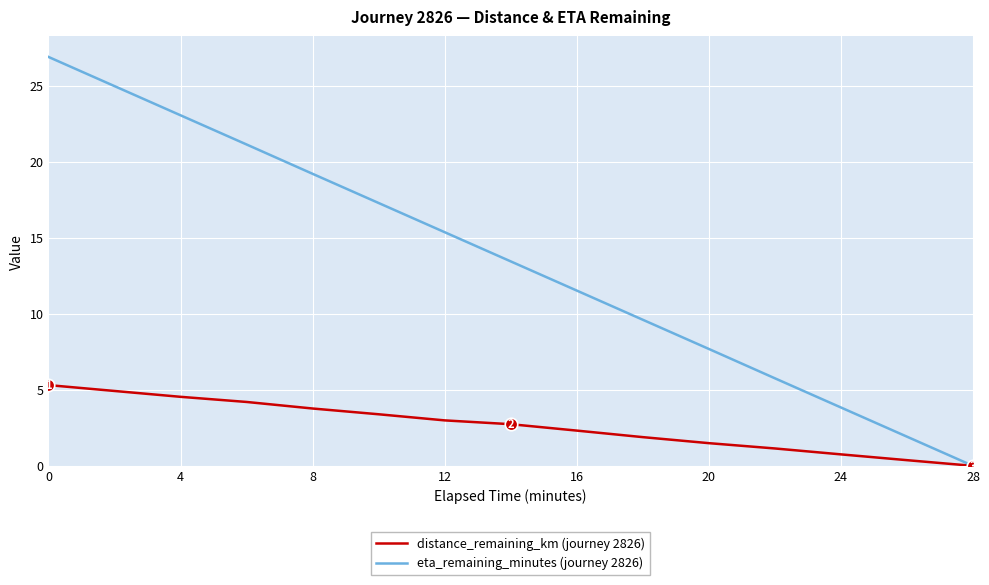

What is the maximum value shown in the chart?

26.9